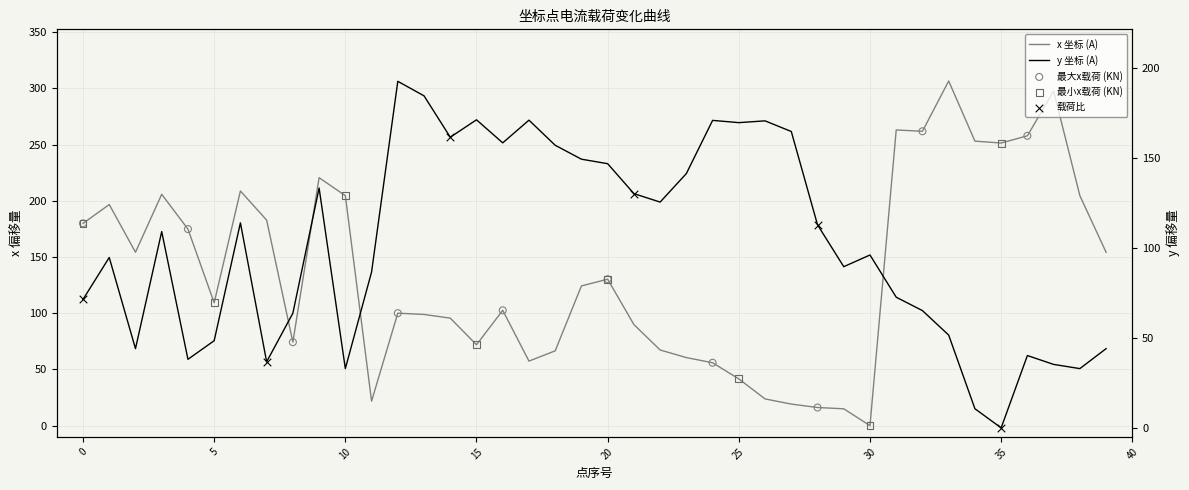

At which category is the sum across all series the highest?

33